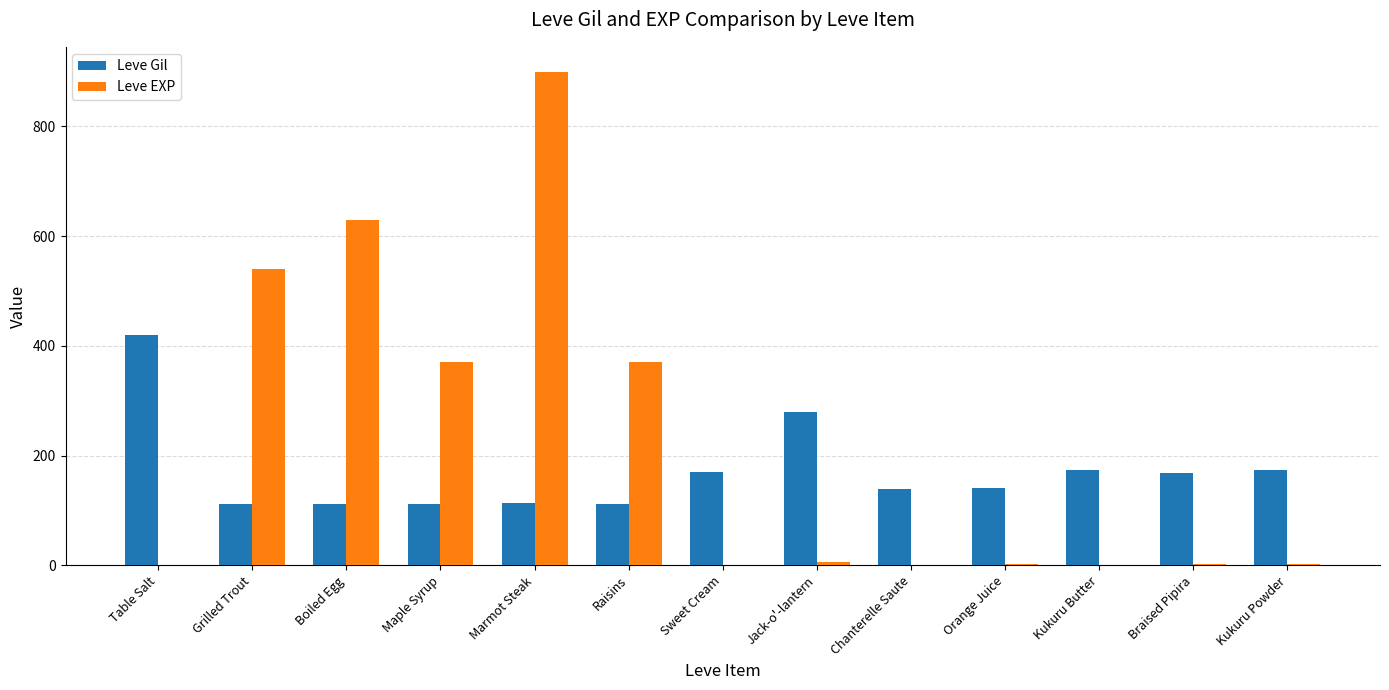

Which series has the largest total across all categories?

Leve EXP